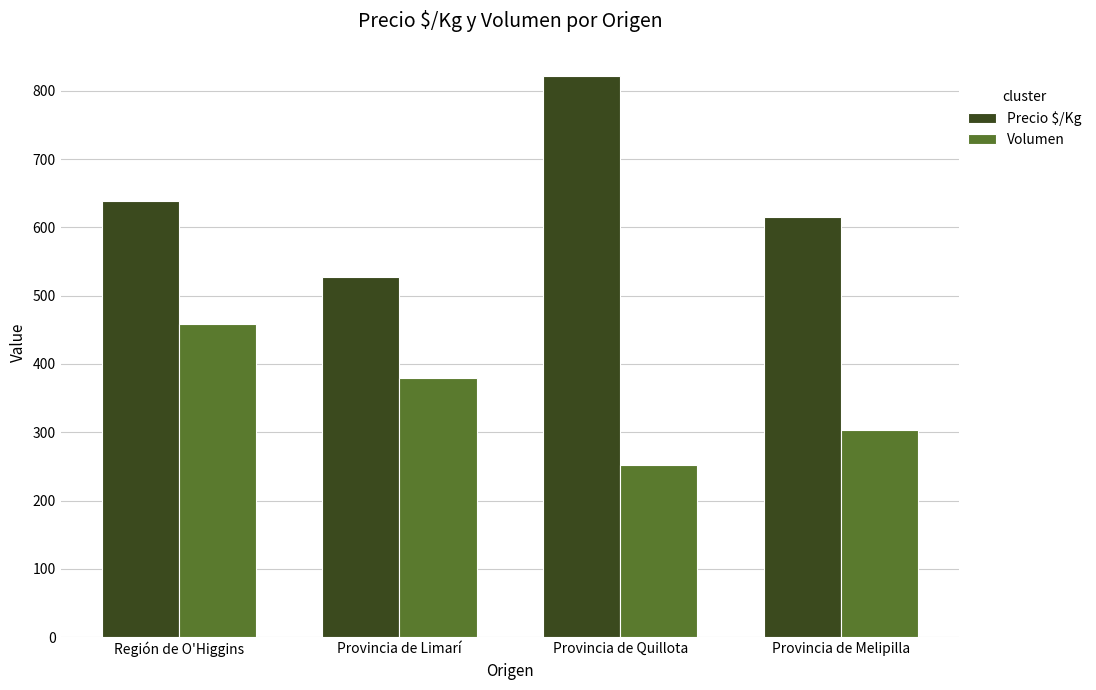

What is the difference between the maximum and minimum values in the Precio $/Kg series?

295